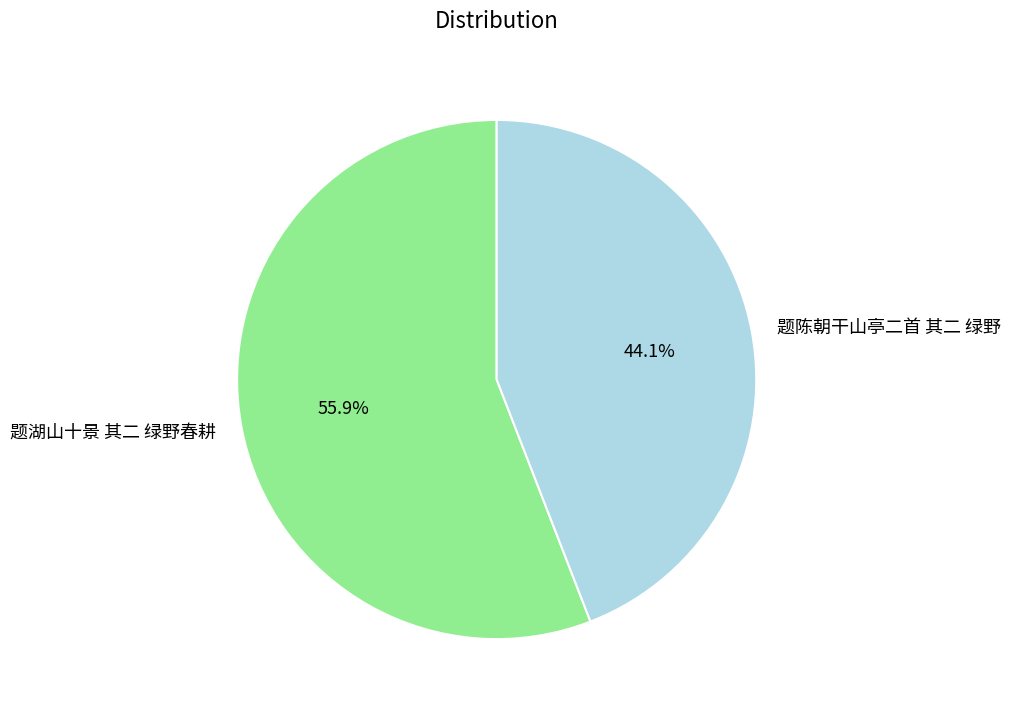

How much of the chart is everything except 题湖山十景 其二 绿野春耕?

44.1%